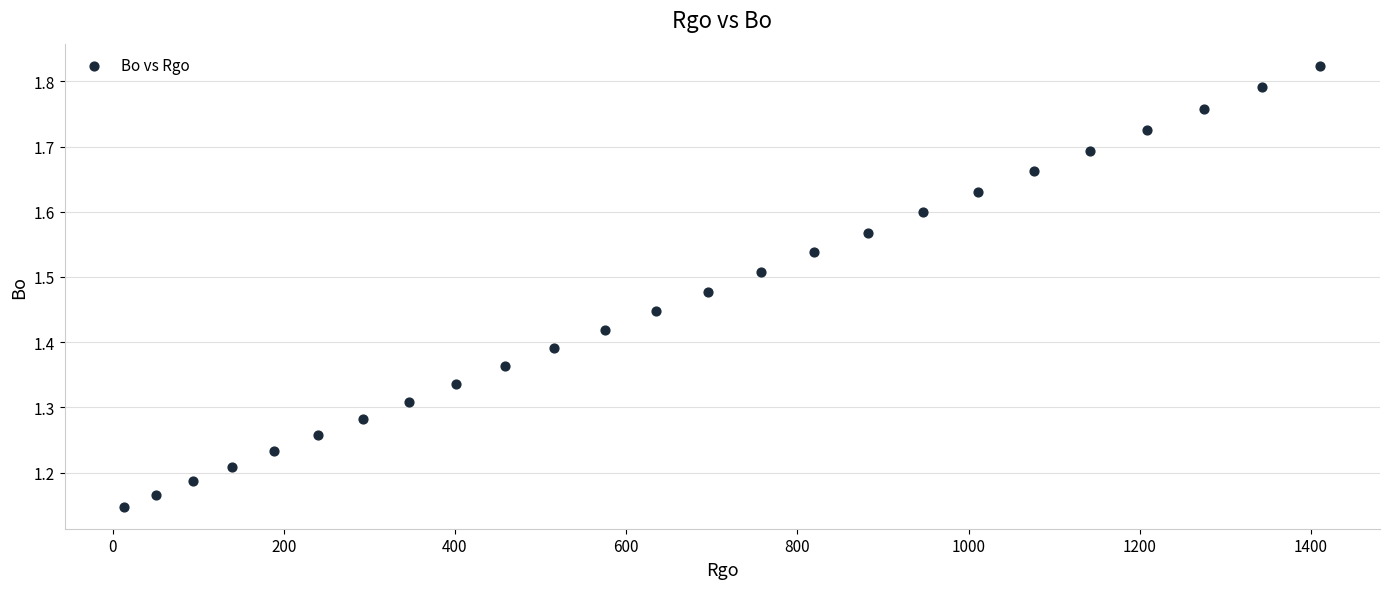

What is the range of Y values (max minus min)?

0.7